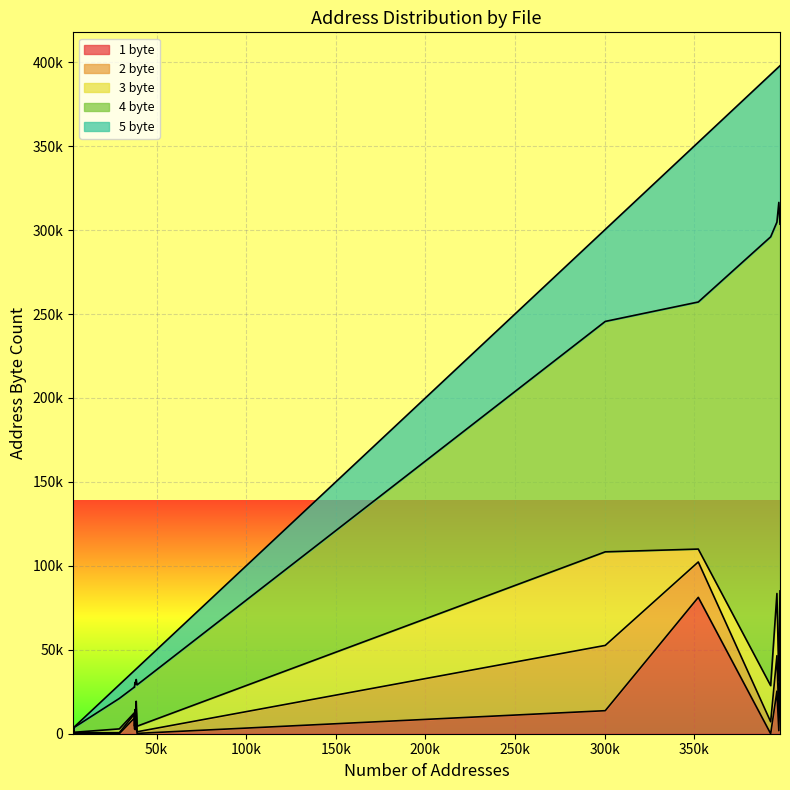

True or false: 3 byte has more than 0 interior local peaks.

True